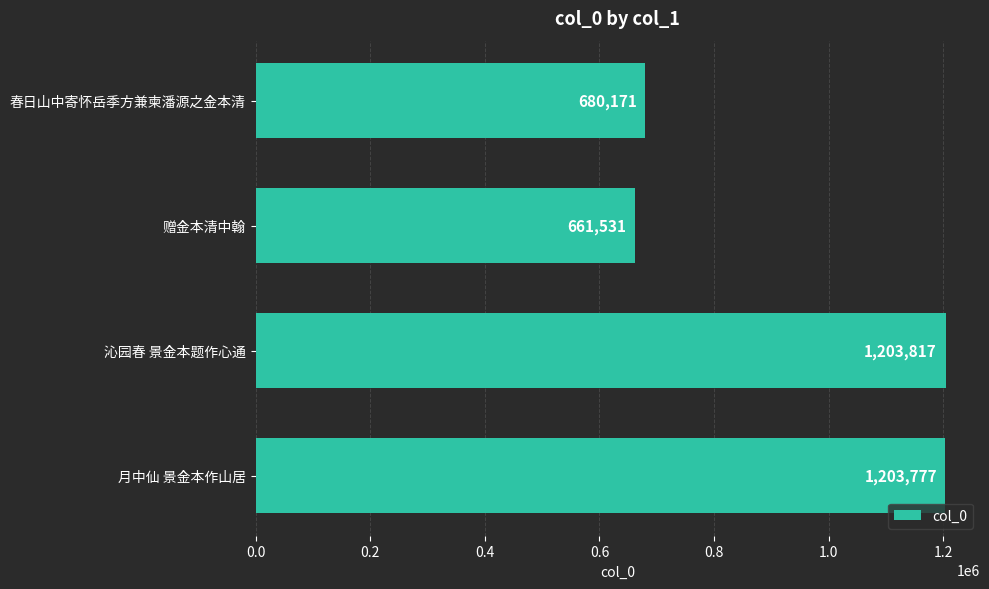

Is it true that the value at 沁园春 景金本题作心通 is 1203817?

True